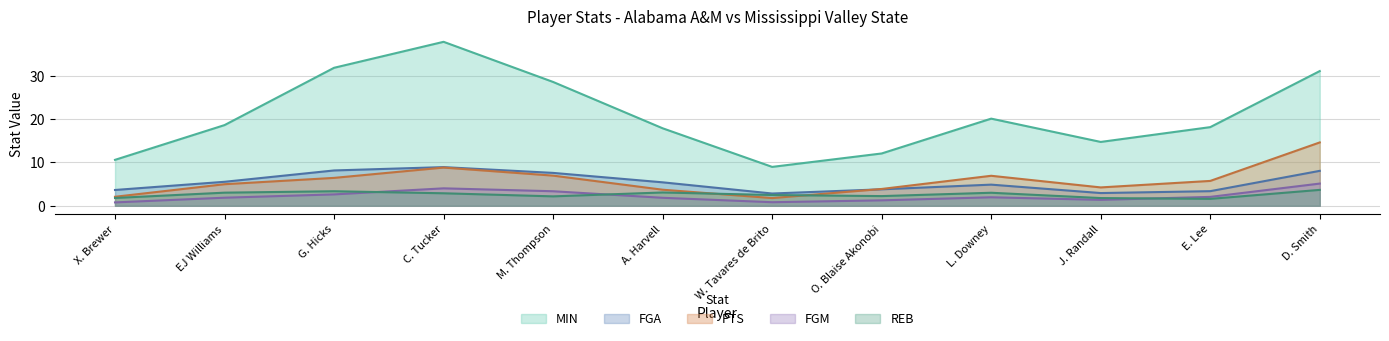

How many series are shown in this chart?

5